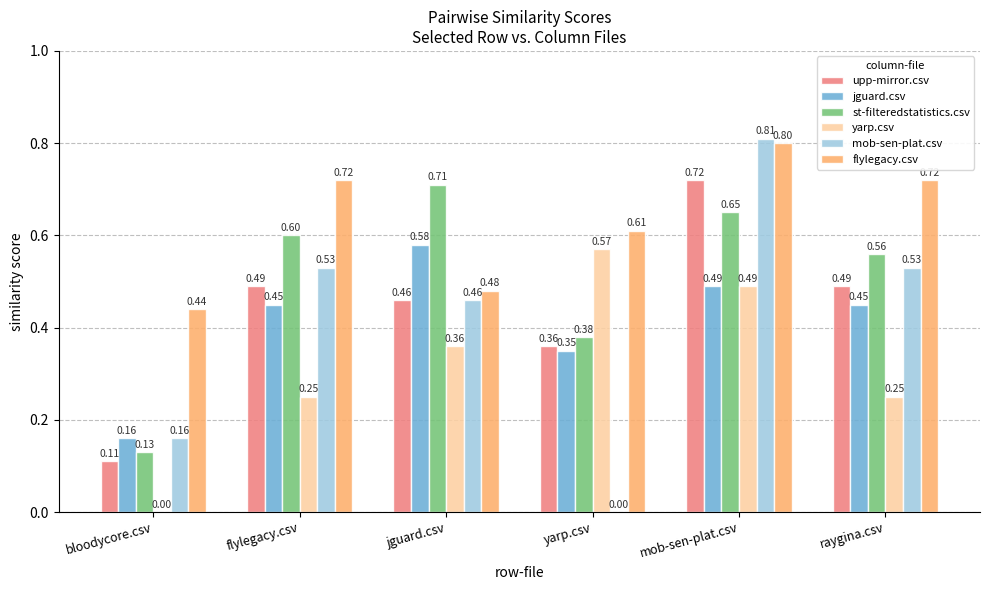

Which label corresponds to the largest value in the chart?

mob-sen-plat.csv